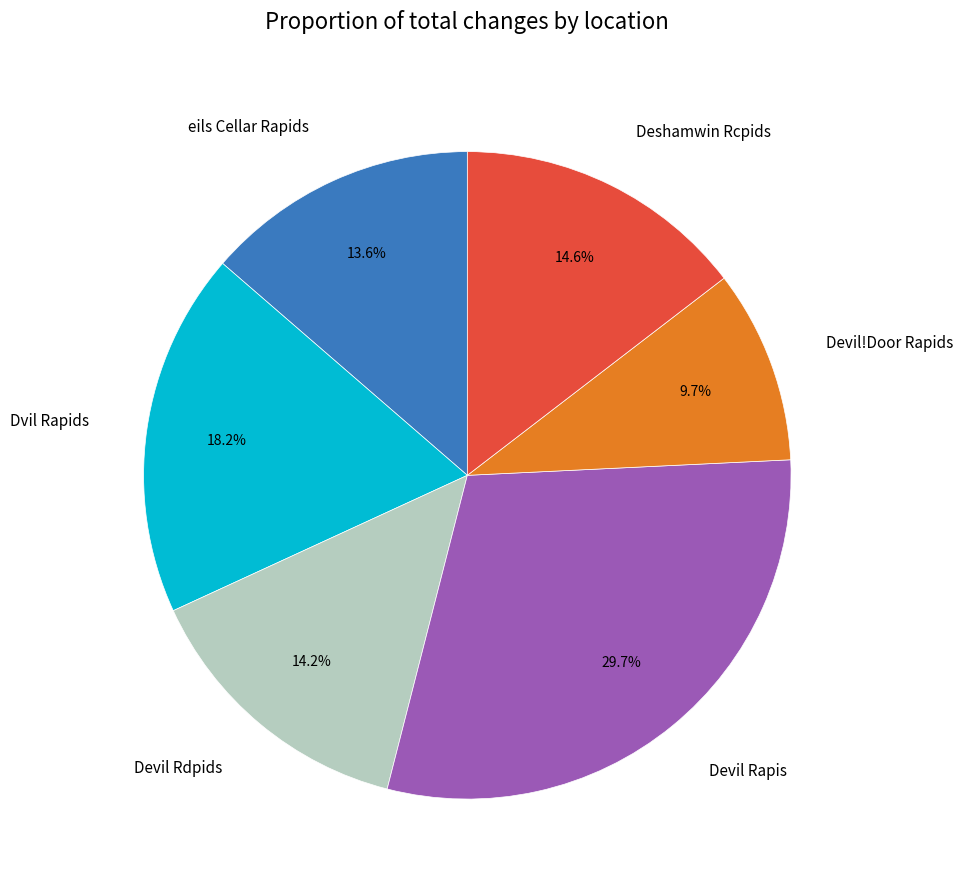

To the nearest percent, what portion does Devil Rapis represent?

30%